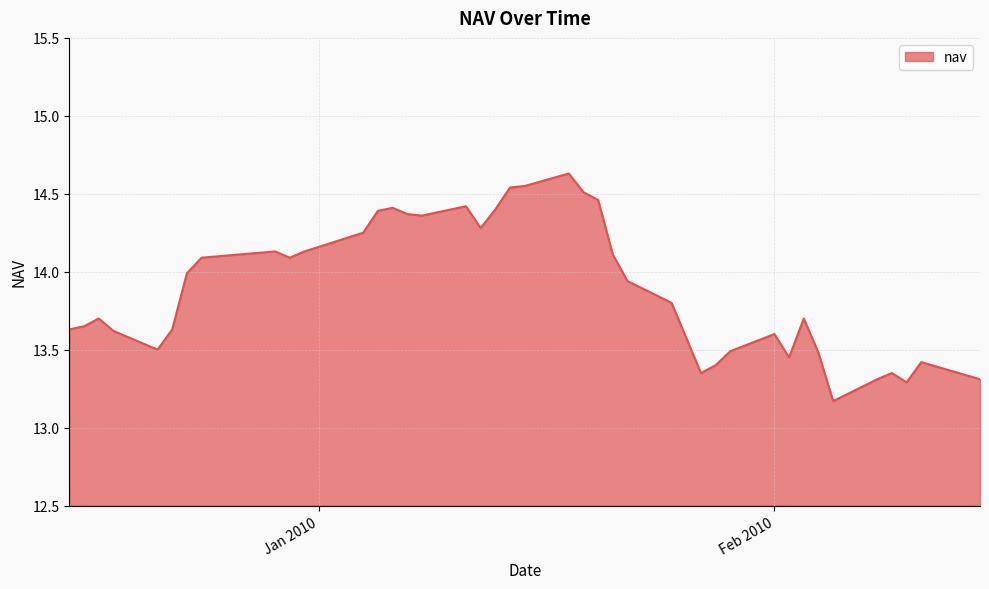

Does the chart display data point markers on the line(s)?

No